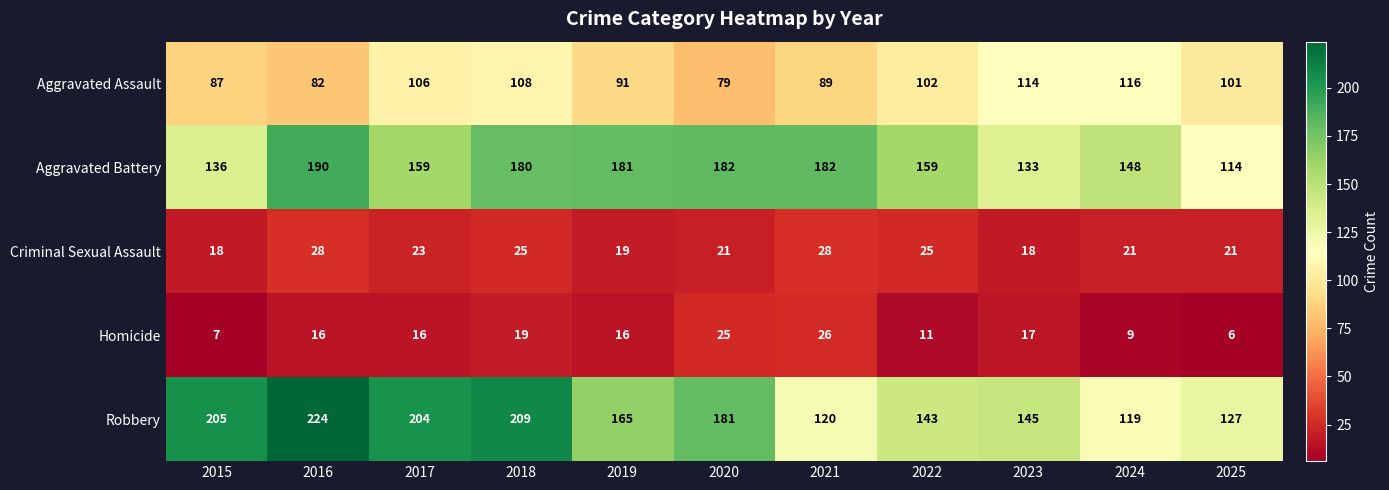

Read the Homicide value at 2015.

7